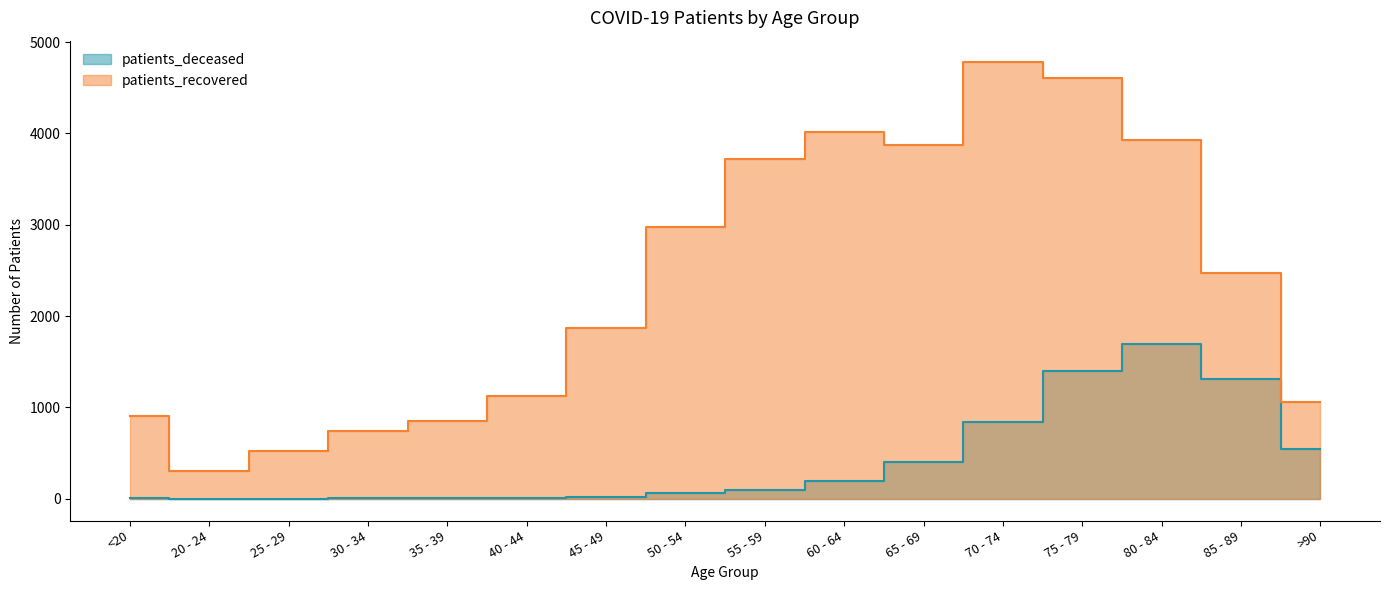

True or false: patients_deceased has more than 2 points higher than both neighbors.

False